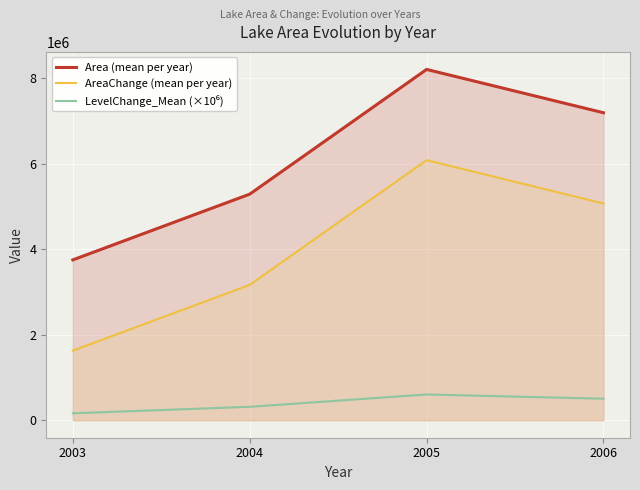

At which label is LevelChange_Mean (×10⁶) closest to 381357?

2004